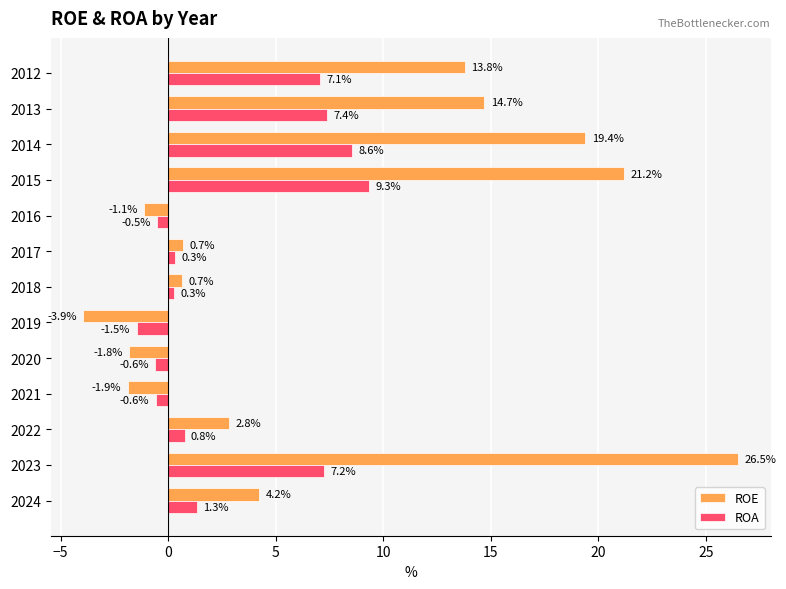

Is it true that ROA equals 9.3 at 2015?

True